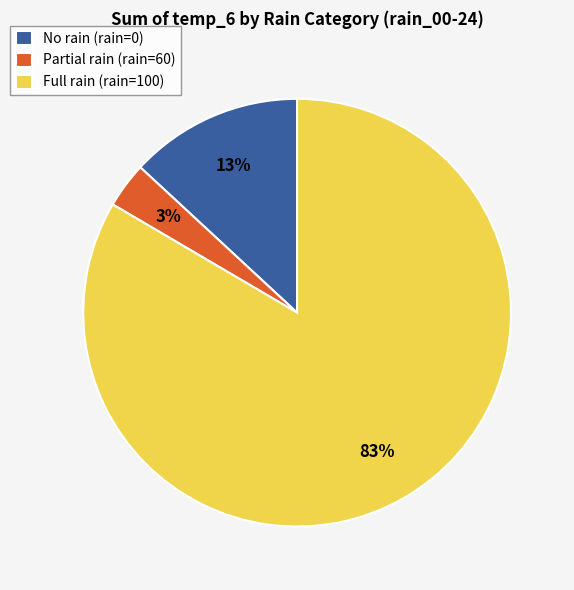

Do No rain (rain=0) and Full rain (rain=100) together represent more than half of the pie?

Yes